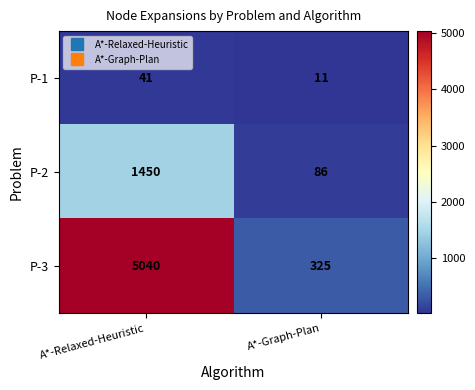

What is the difference between the highest and lowest values at A*-Graph-Plan?

314